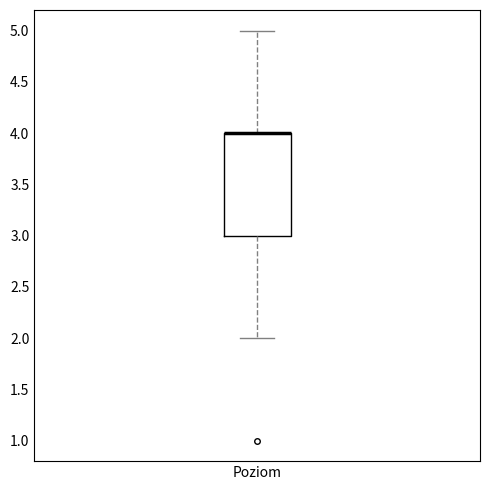

Transcribe this box plot: give where the median line is, the range the box spans, and where the two whiskers end, as read against the y-axis. The values are not printed on the chart, so give them approximately, as read against the axis.

median 4 (drawn on the box's upper edge), box 3 to 4, whiskers 2 to 5